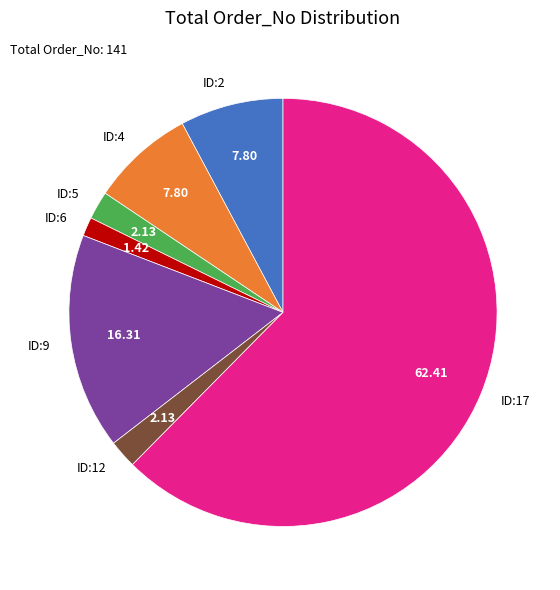

Is there any slice that represents more than half of the pie?

Yes